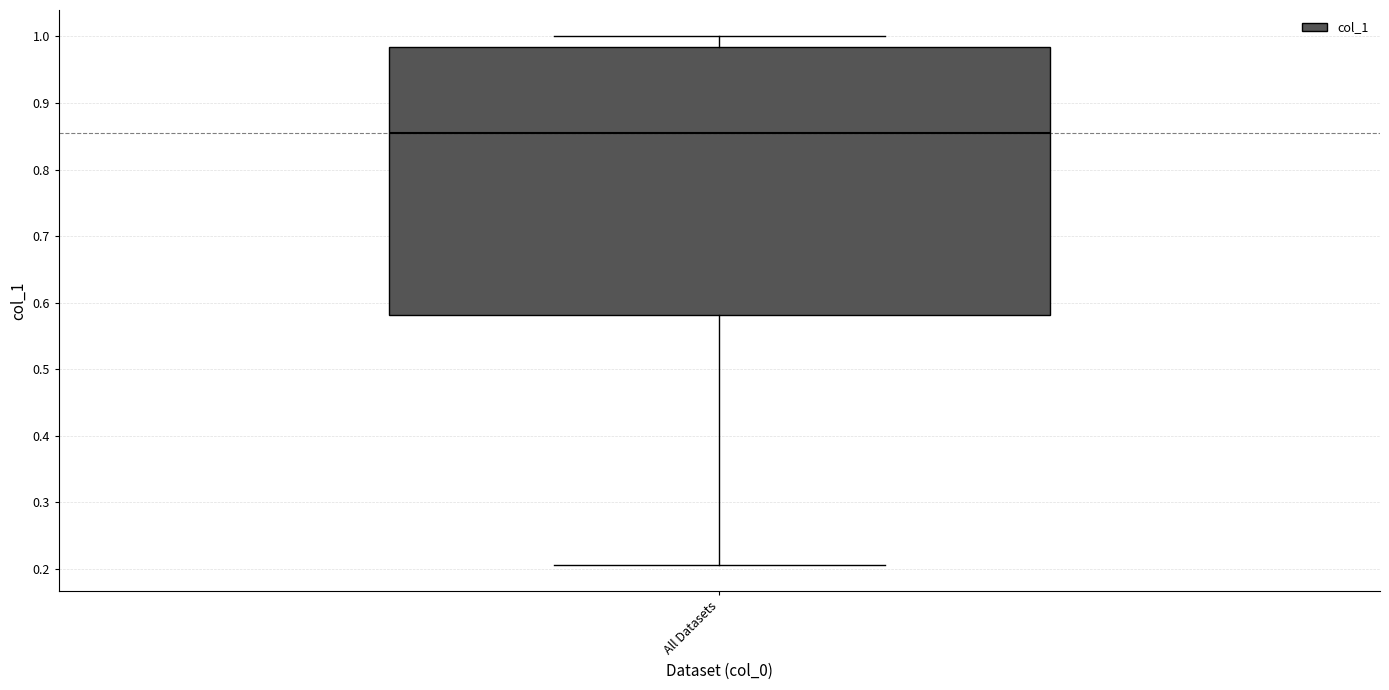

Transcribe this box plot: give where the median line is, the range the box spans, and where the two whiskers end, as read against the y-axis. The values are not printed on the chart, so give them approximately, as read against the axis.

median 0.85, box 0.58 to 0.98, whiskers 0.21 to 1.00